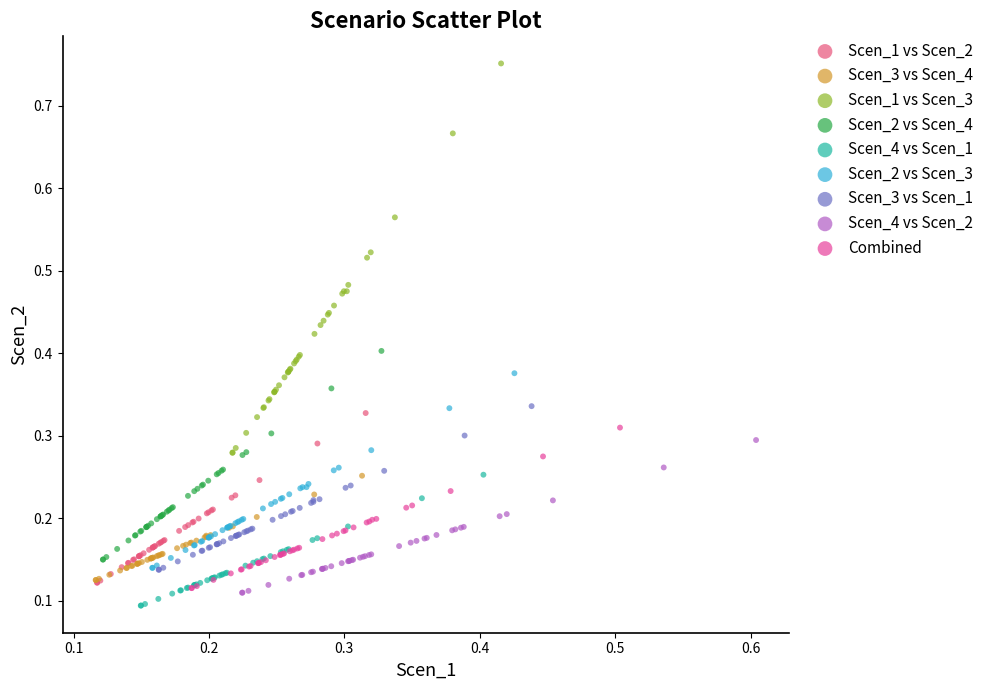

Which series has the widest spread of Y values?

Scen_1 vs Scen_3